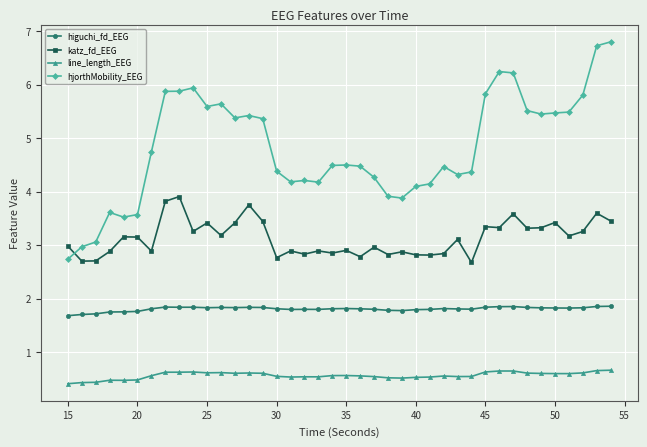

What is the greatest value displayed?

6.8